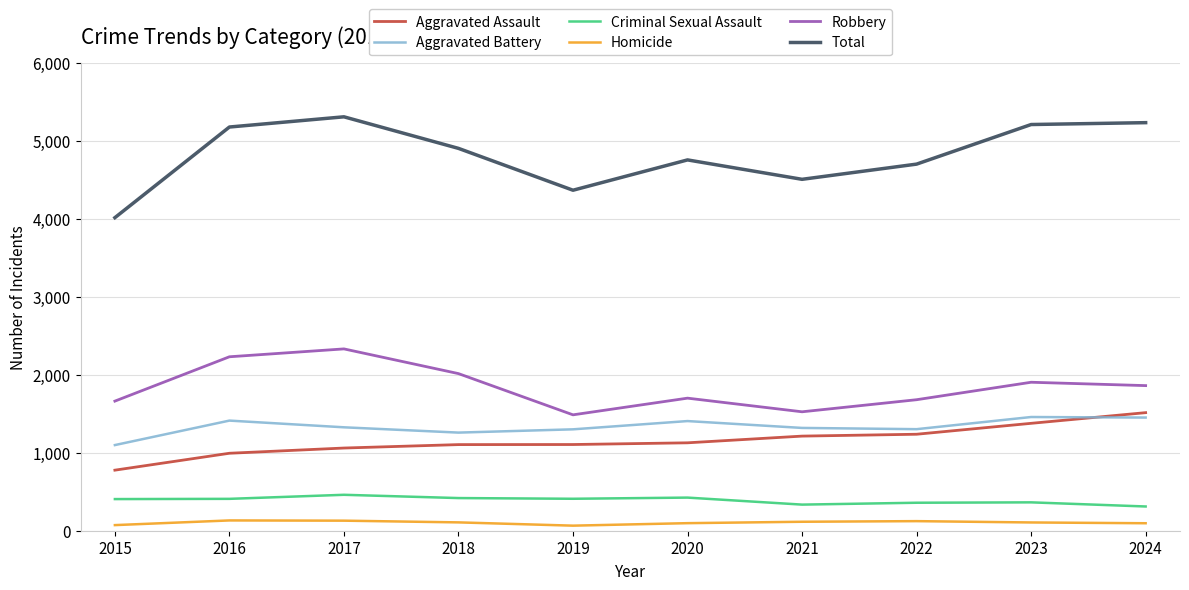

The Criminal Sexual Assault series shows 410 at 2019. True or false?

True